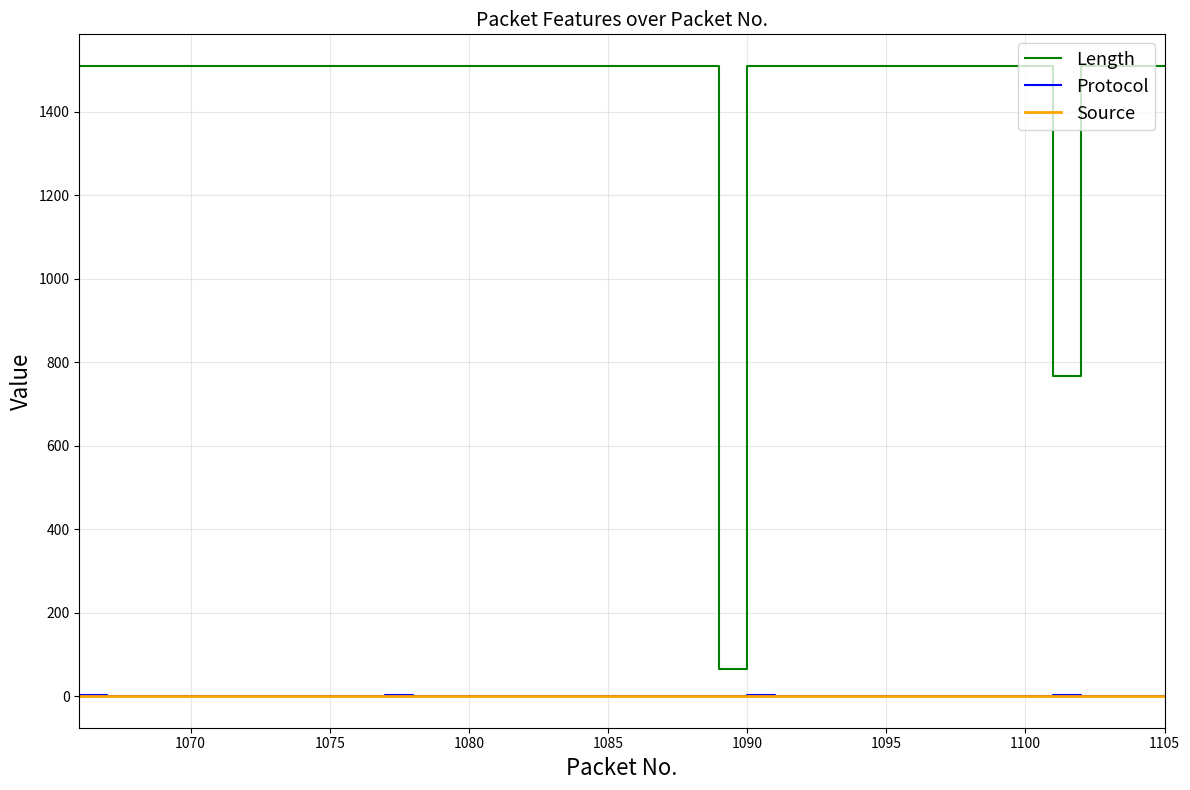

Which series has the largest total across all categories?

Length